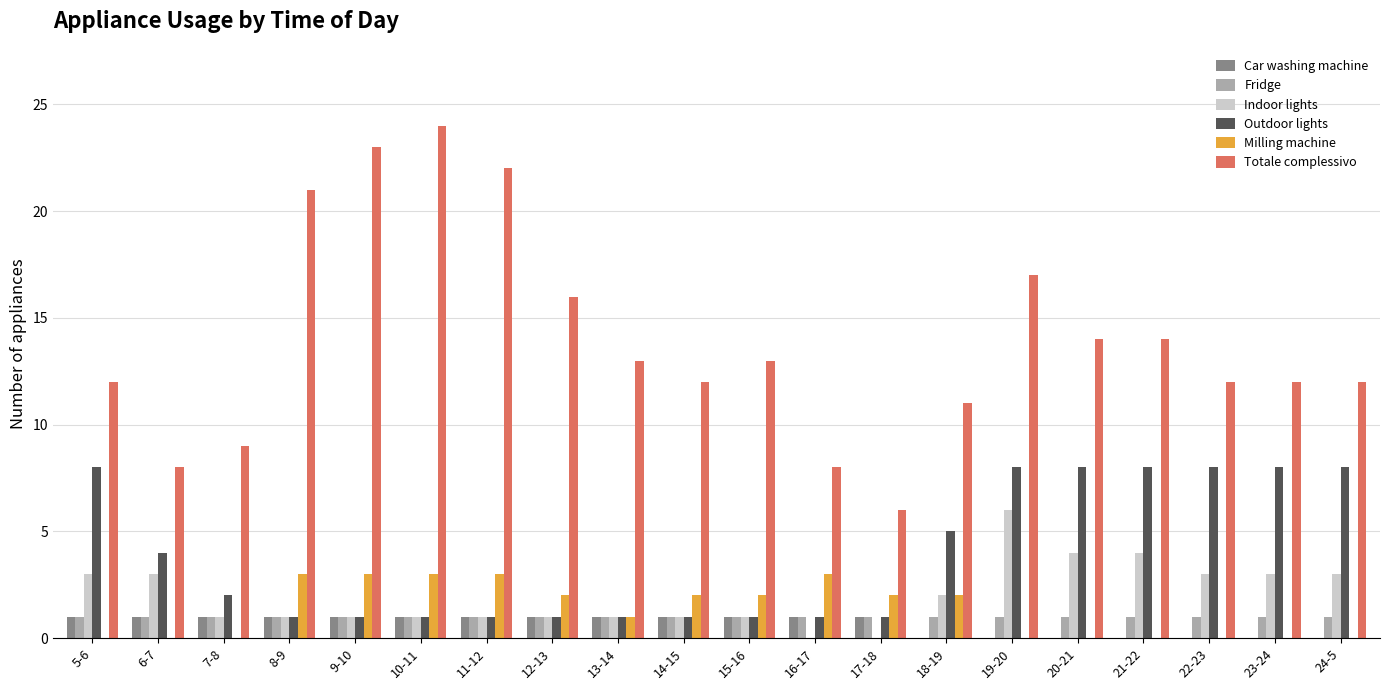

Is the value of Totale complessivo at 23-24 greater than the value of Outdoor lights at 7-8?

Yes